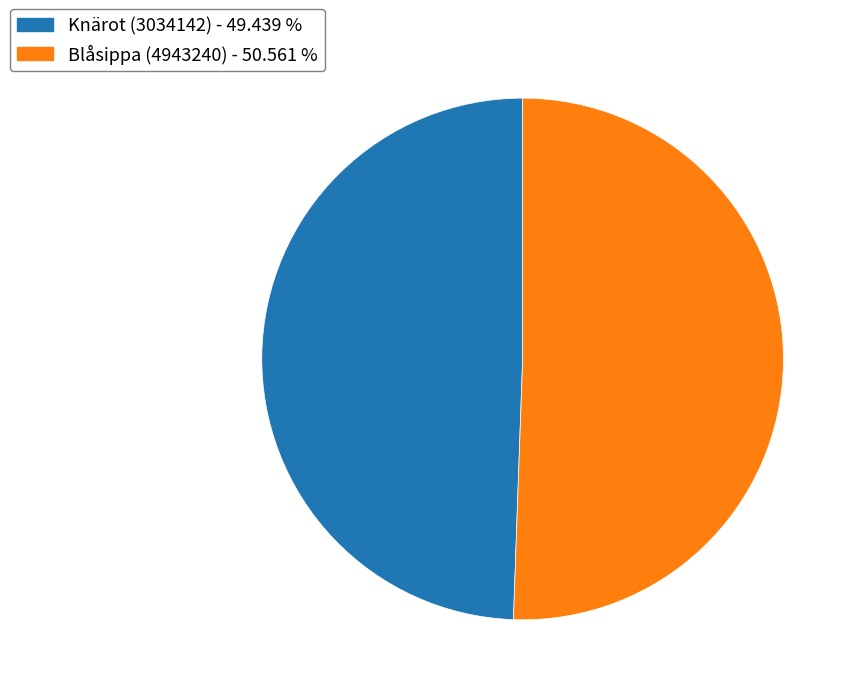

Which category has the smallest portion of the pie?

Knärot (3034142)